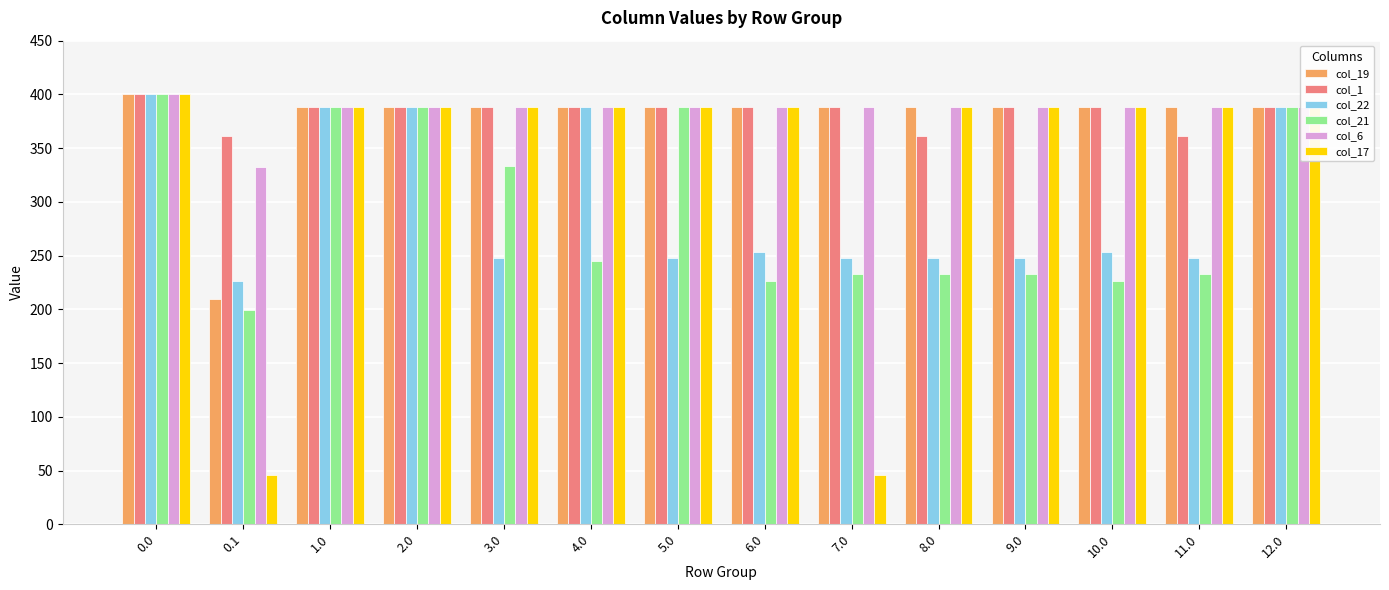

How many categories are shown in the chart?

14